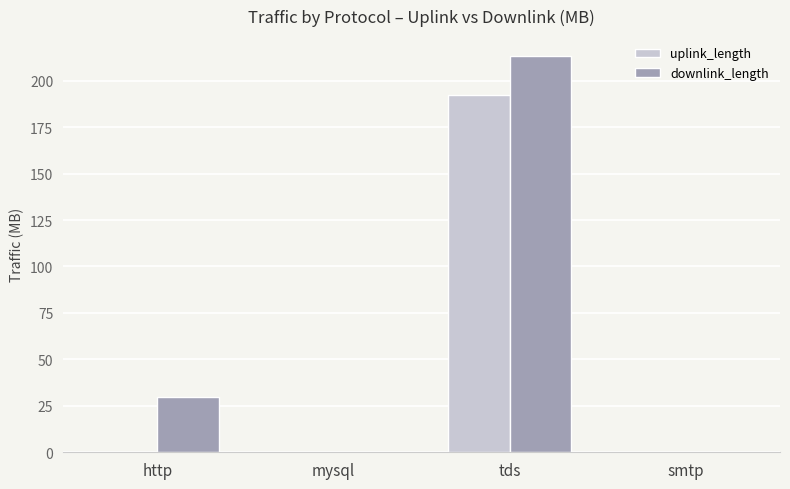

What is the highest value of the downlink_length series?

213.3